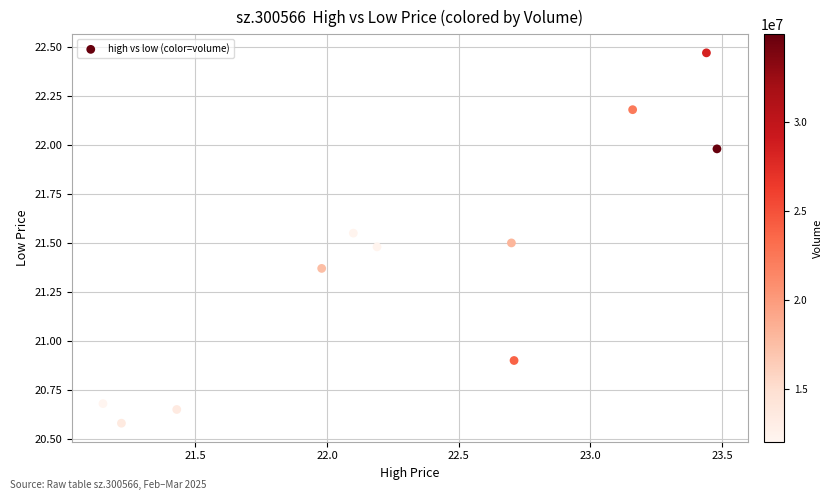

What Y value in the scatter plot is closest to 21?

20.9